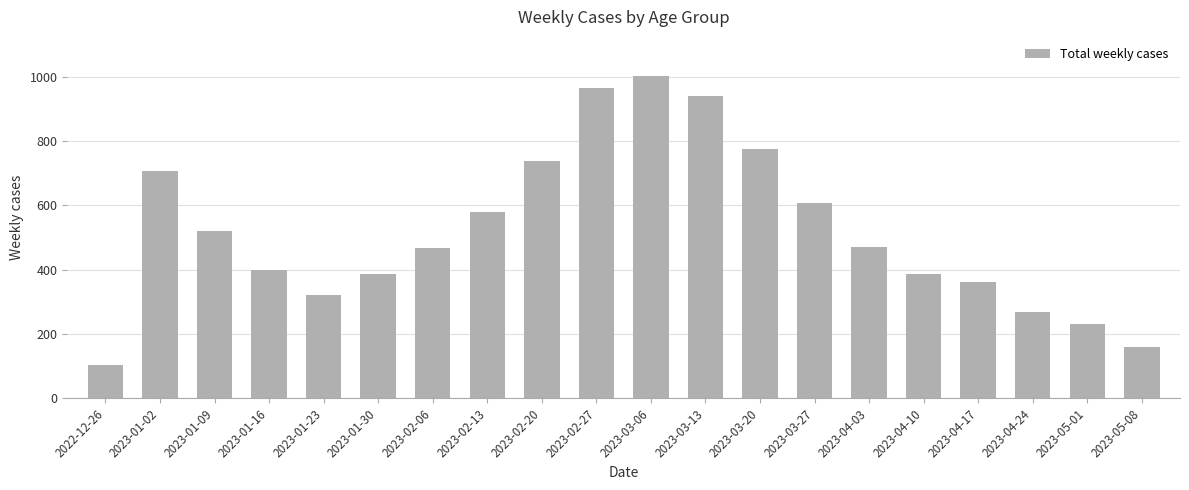

What is the minimum value shown in the chart?

104